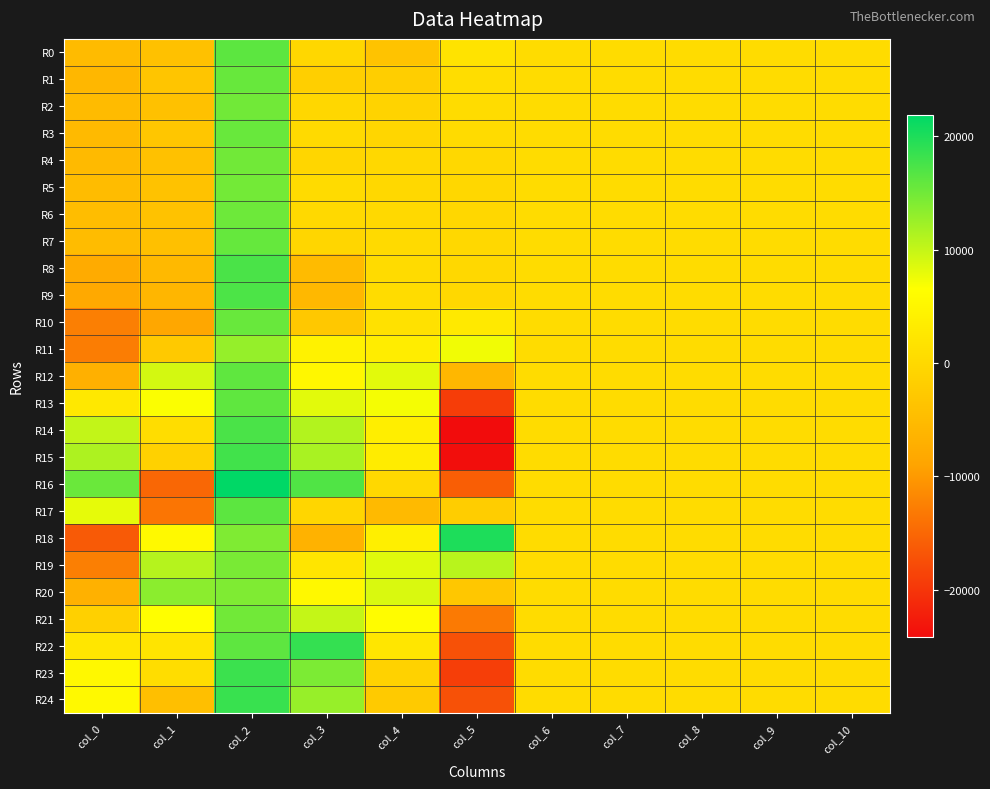

Reading right to left, list all the values displayed in this chart.

R0: col_10=559	col_9=554	col_8=603	col_7=581	col_6=544	col_5=1872	col_4=-3725	col_3=-213	col_2=16276	col_1=-3960	col_0=-5136
R1: col_10=559	col_9=554	col_8=603	col_7=582	col_6=550	col_5=831	col_4=-1680	col_3=-1640	col_2=15616	col_1=-3464	col_0=-5656
R2: col_10=558	col_9=554	col_8=604	col_7=581	col_6=552	col_5=508	col_4=-1017	col_3=-176	col_2=14988	col_1=-3924	col_0=-5028
R3: col_10=559	col_9=553	col_8=603	col_7=583	col_6=550	col_5=387	col_4=-485	col_3=290	col_2=15480	col_1=-3284	col_0=-5272
R4: col_10=561	col_9=553	col_8=602	col_7=580	col_6=551	col_5=-113	col_4=-138	col_3=-489	col_2=14956	col_1=-4080	col_0=-5256
R5: col_10=559	col_9=554	col_8=603	col_7=580	col_6=551	col_5=-174	col_4=-24	col_3=446	col_2=14868	col_1=-3852	col_0=-4944
R6: col_10=559	col_9=553	col_8=603	col_7=580	col_6=552	col_5=-170	col_4=181	col_3=110	col_2=15252	col_1=-3788	col_0=-4720
R7: col_10=559	col_9=553	col_8=603	col_7=579	col_6=552	col_5=-86	col_4=227	col_3=-355	col_2=15696	col_1=-4140	col_0=-4948
R8: col_10=560	col_9=554	col_8=603	col_7=579	col_6=550	col_5=-117	col_4=461	col_3=-5019	col_2=17320	col_1=-5372	col_0=-7852
R9: col_10=561	col_9=552	col_8=601	col_7=579	col_6=547	col_5=-96	col_4=656	col_3=-5514	col_2=17260	col_1=-5852	col_0=-8120
R10: col_10=561	col_9=551	col_8=601	col_7=578	col_6=547	col_5=2755	col_4=1487	col_3=-2847	col_2=15504	col_1=-8516	col_0=-12564
R11: col_10=560	col_9=549	col_8=600	col_7=573	col_6=551	col_5=7386	col_4=3561	col_3=4334	col_2=12804	col_1=-2736	col_0=-12724
R12: col_10=560	col_9=549	col_8=599	col_7=570	col_6=546	col_5=-5624	col_4=8215	col_3=5267	col_2=16072	col_1=9168	col_0=-7032
R13: col_10=553	col_9=549	col_8=599	col_7=570	col_6=543	col_5=-19193	col_4=7125	col_3=8261	col_2=16028	col_1=6704	col_0=2692
R14: col_10=554	col_9=549	col_8=597	col_7=568	col_6=542	col_5=-24117	col_4=3692	col_3=11165	col_2=17336	col_1=772	col_0=10128
R15: col_10=552	col_9=548	col_8=592	col_7=561	col_6=538	col_5=-23850	col_4=3414	col_3=11665	col_2=17896	col_1=-1276	col_0=11420
R16: col_10=552	col_9=546	col_8=589	col_7=562	col_6=534	col_5=-15861	col_4=-36	col_3=16991	col_2=21852	col_1=-14996	col_0=15416
R17: col_10=547	col_9=535	col_8=576	col_7=538	col_6=523	col_5=-1961	col_4=-5255	col_3=-415	col_2=16264	col_1=-13536	col_0=7996
R18: col_10=555	col_9=522	col_8=580	col_7=535	col_6=518	col_5=19995	col_4=3905	col_3=-6645	col_2=14152	col_1=5568	col_0=-16280
R19: col_10=556	col_9=529	col_8=586	col_7=546	col_6=523	col_5=10721	col_4=8434	col_3=2160	col_2=14504	col_1=10956	col_0=-12620
R20: col_10=555	col_9=533	col_8=588	col_7=554	col_6=530	col_5=-3042	col_4=8822	col_3=5497	col_2=14172	col_1=13436	col_0=-6784
R21: col_10=555	col_9=538	col_8=590	col_7=558	col_6=532	col_5=-13118	col_4=6022	col_3=10054	col_2=14964	col_1=6328	col_0=-1504
R22: col_10=555	col_9=543	col_8=592	col_7=559	col_6=534	col_5=-17233	col_4=2332	col_3=18685	col_2=16180	col_1=1984	col_0=2308
R23: col_10=555	col_9=541	col_8=593	col_7=562	col_6=534	col_5=-19118	col_4=-1081	col_3=14344	col_2=18240	col_1=724	col_0=5404
R24: col_10=554	col_9=545	col_8=594	col_7=562	col_6=538	col_5=-17279	col_4=-2522	col_3=12717	col_2=18392	col_1=-4424	col_0=5600